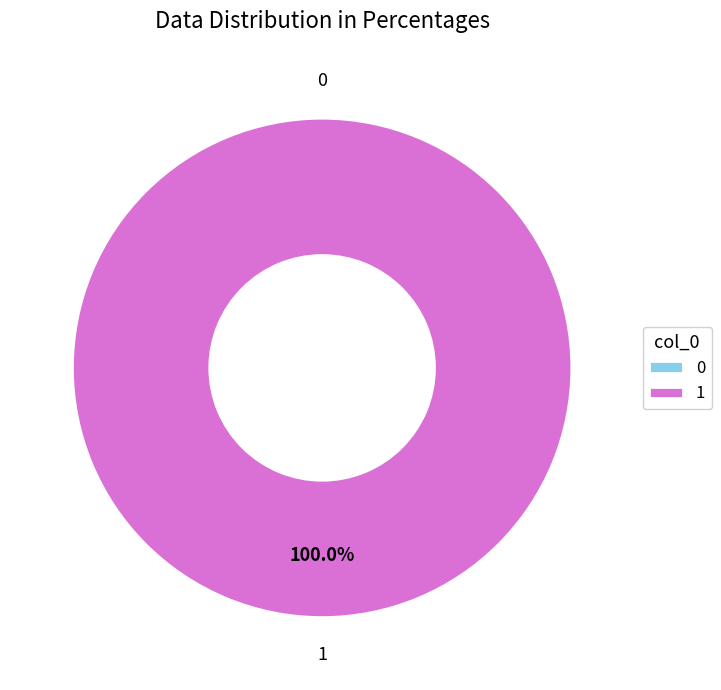

To the nearest percent, what is the average slice percentage?

50%